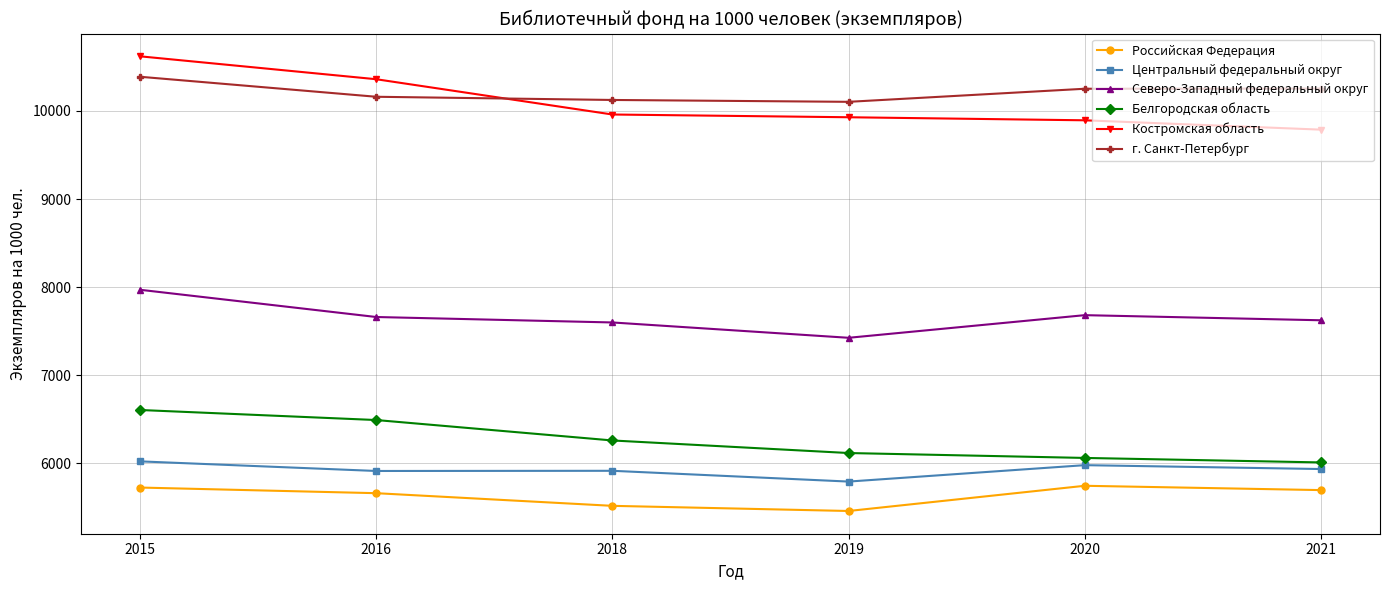

Which series has the largest range (max minus min)?

Костромская область